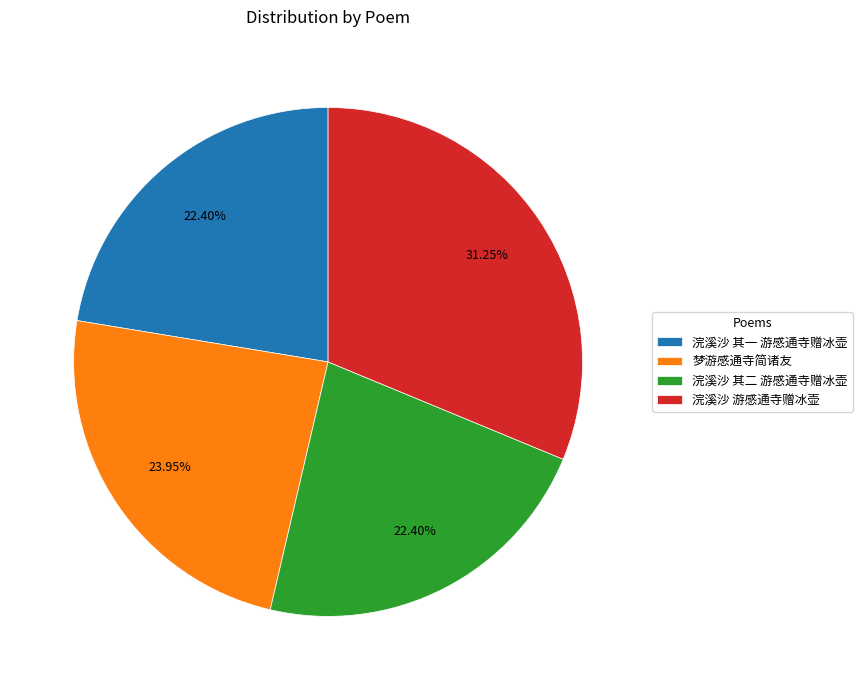

Is there any slice that represents more than half of the pie?

No